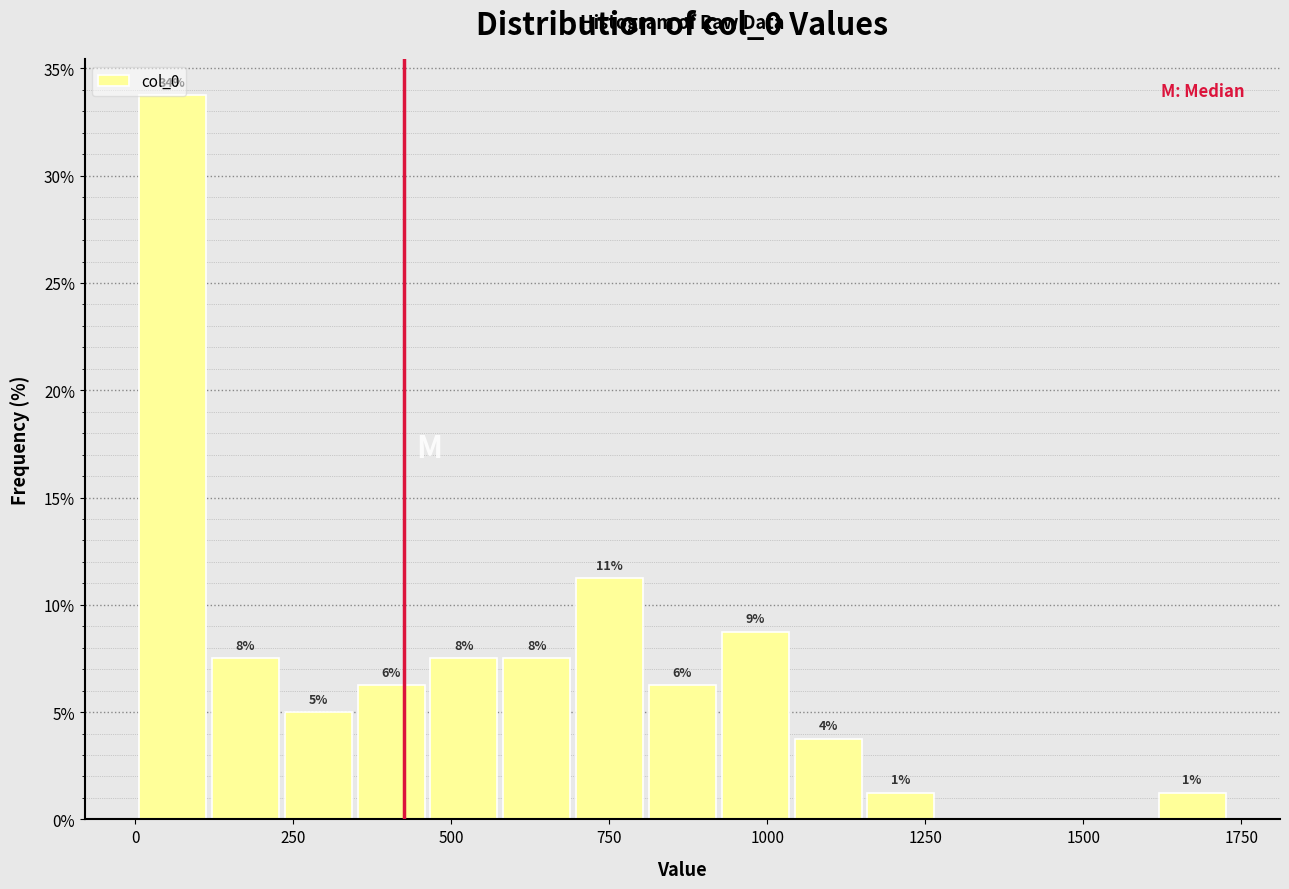

Read against the x-axis, roughly where is the centre of the tallest bar?

50